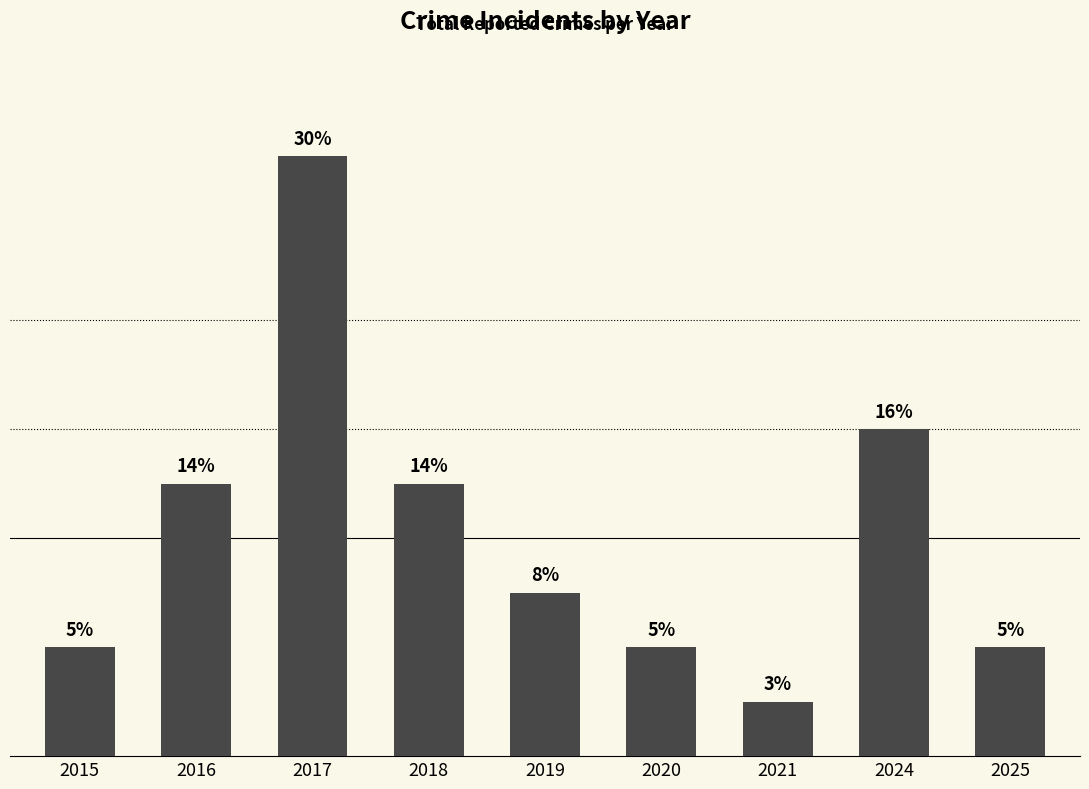

True or false: the data shows 6 at 2024.

True